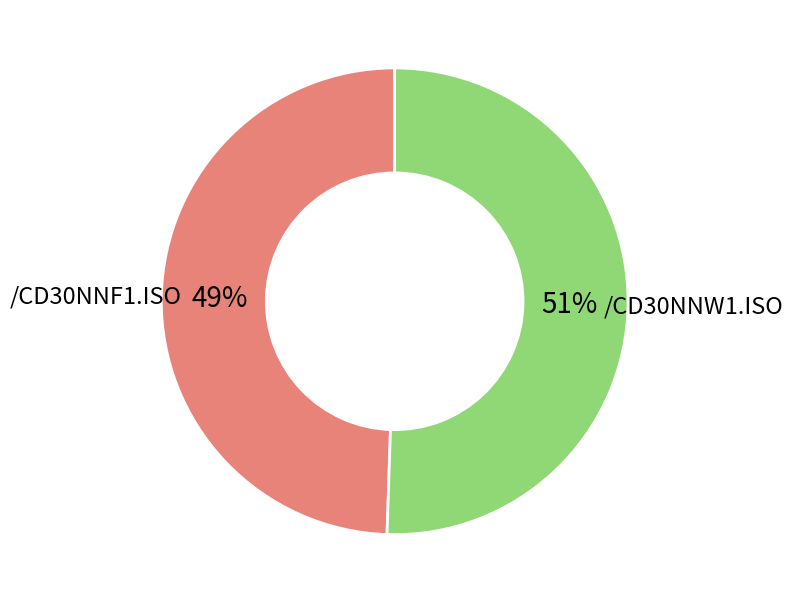

To the nearest percent, what is the average slice percentage?

50%